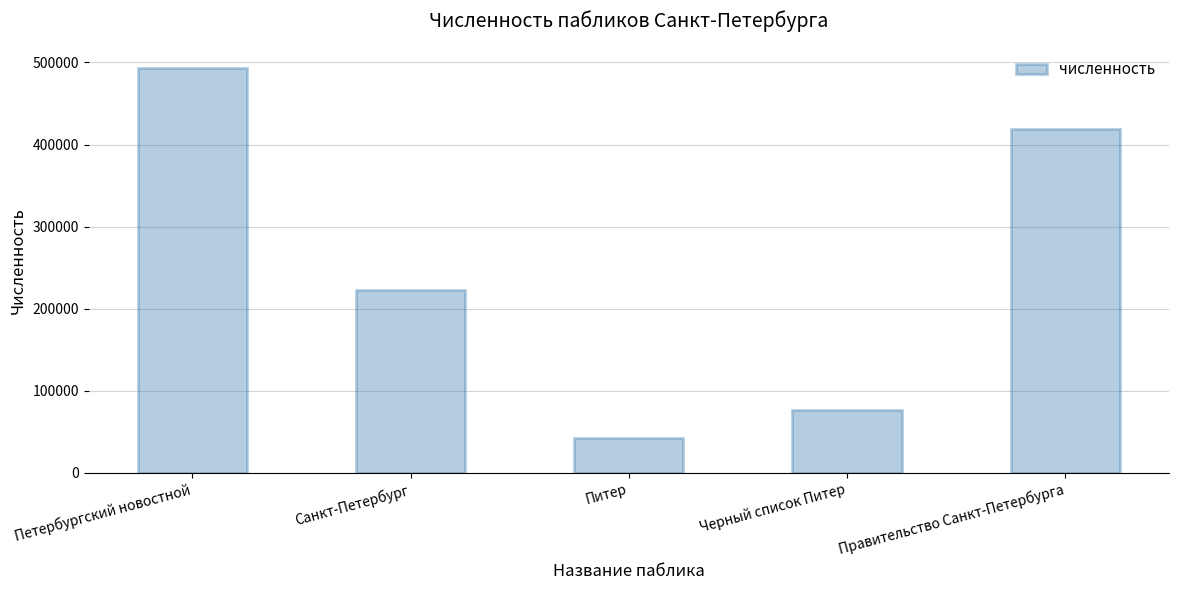

Read the value at Санкт-Петербург.

222226